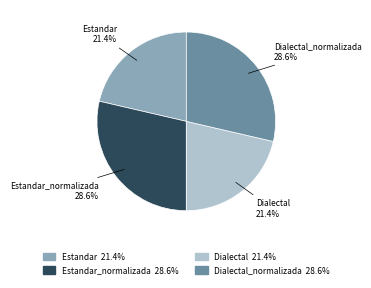

Is there a majority slice in this chart?

No